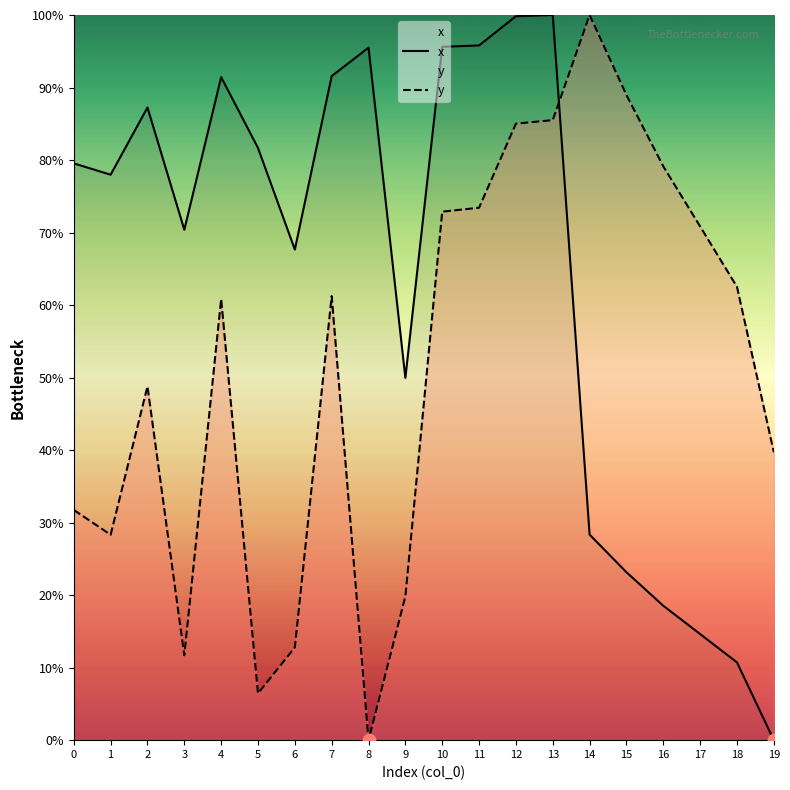

At which category is the sum across all series the highest?

13